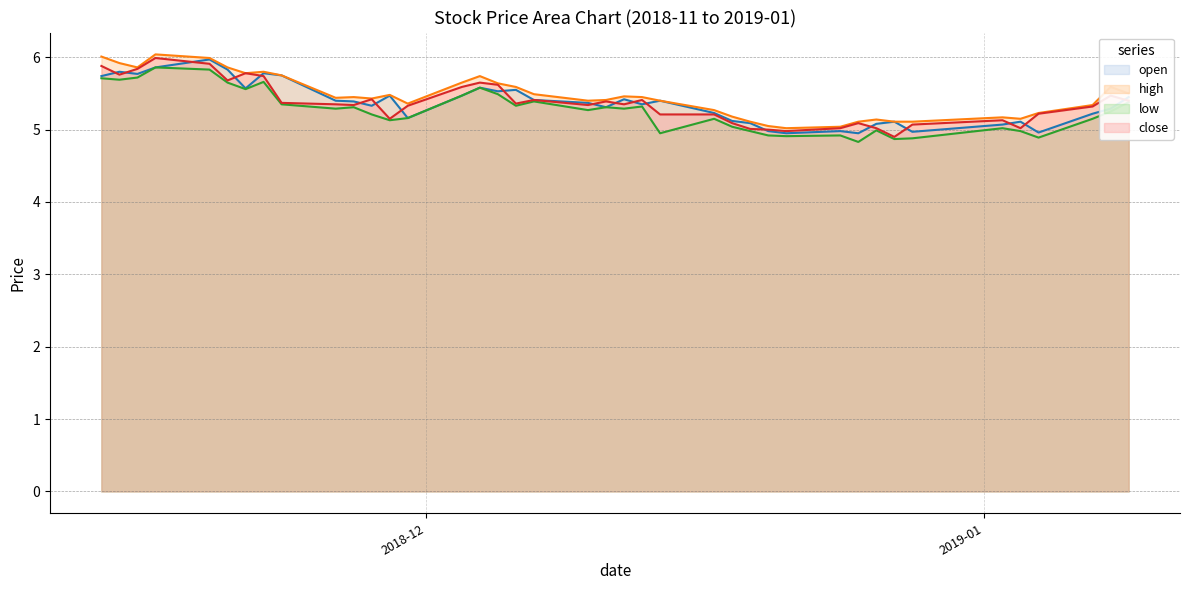

What is the minimum value shown in the chart?

4.8